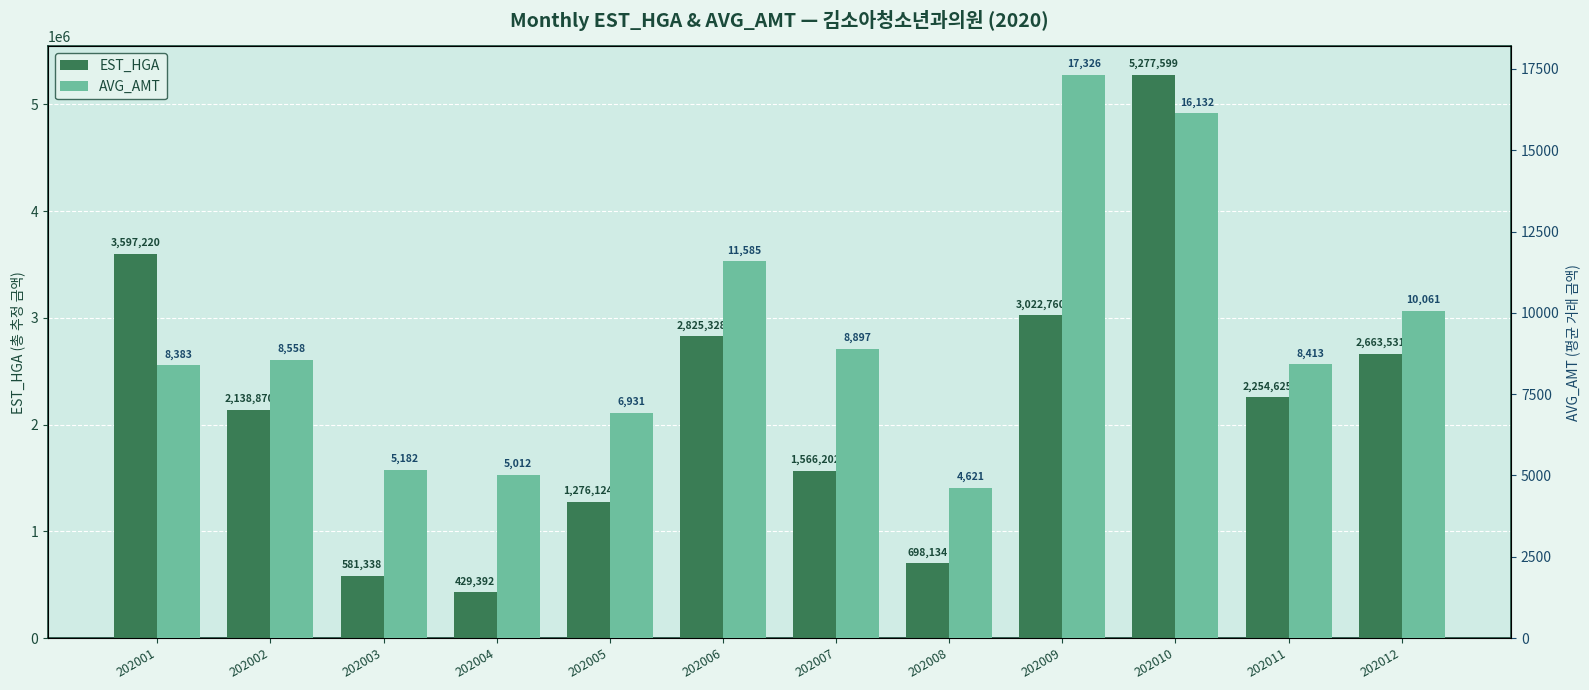

Is the value of AVG_AMT at 202003 greater than the value of EST_HGA at 202005?

No